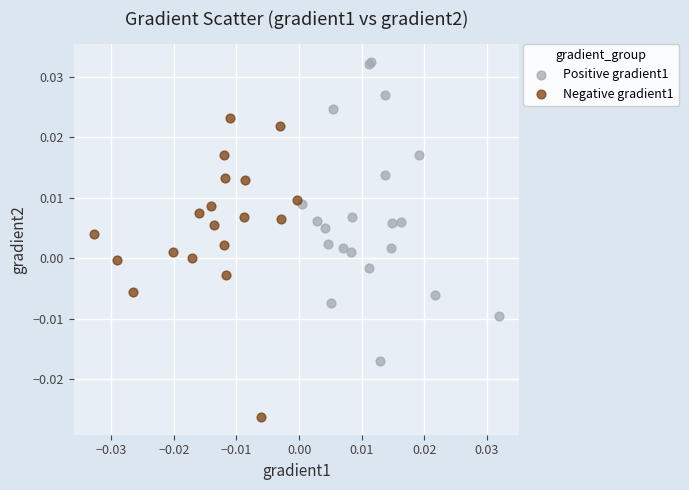

Which series contains the lowest Y value?

Negative gradient1